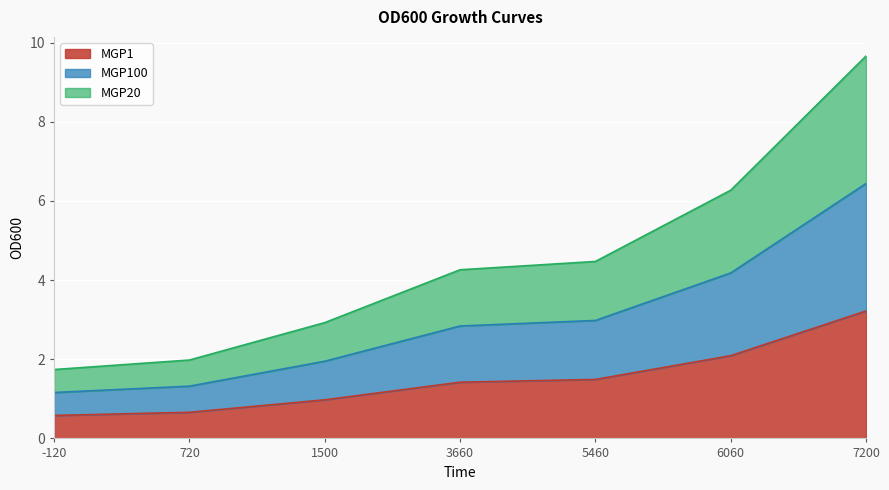

The value of MGP100 at 7200 is 9.6. True or false?

False